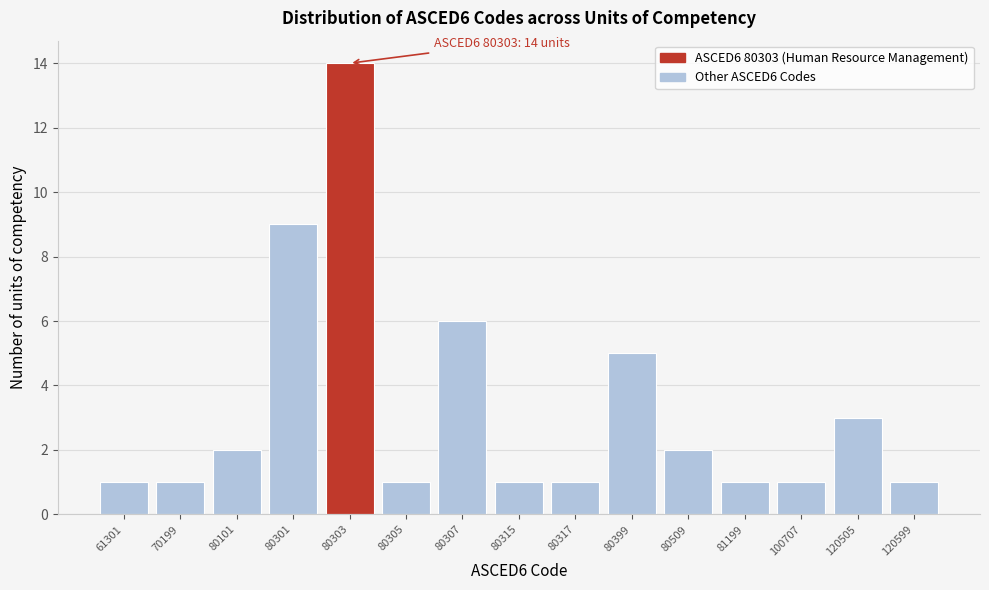

Reading left to right, transcribe all the data shown in this chart.

1	1	2	9	14	1	6	1	1	5	2	1	1	3	1